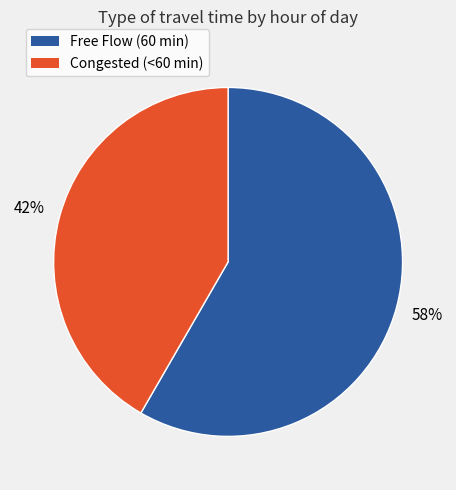

Is there a majority slice in this chart?

Yes